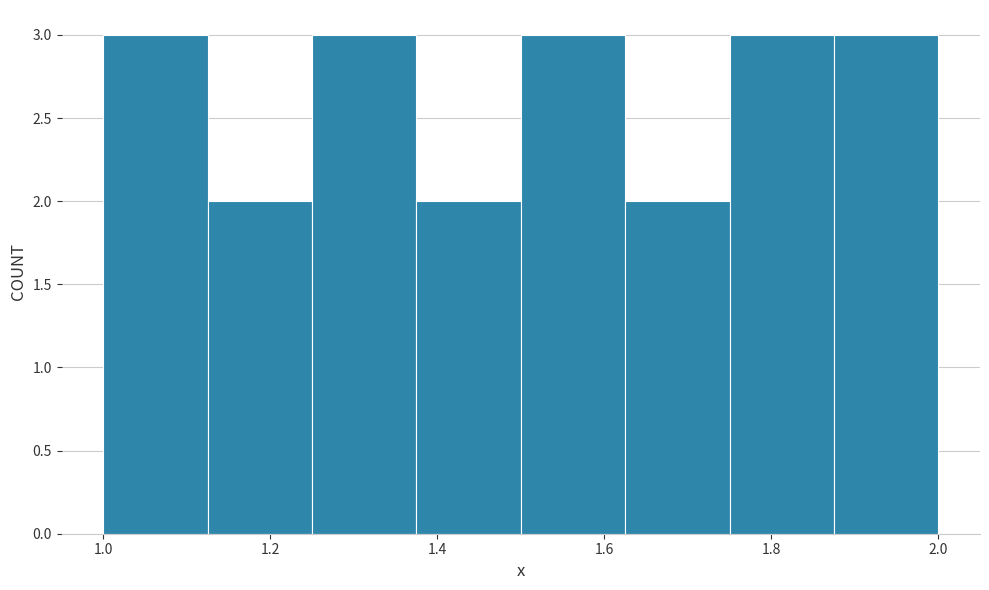

Reading left to right, list every bar in this chart as the range it spans on the x-axis followed by its height. Neither the bar edges nor the heights are printed on the chart, so give them approximately, as read against the axes.

1.000 to 1.125: 3
1.125 to 1.250: 2
1.250 to 1.375: 3
1.375 to 1.500: 2
1.500 to 1.625: 3
1.625 to 1.750: 2
1.750 to 1.875: 3
1.875 to 2.000: 3